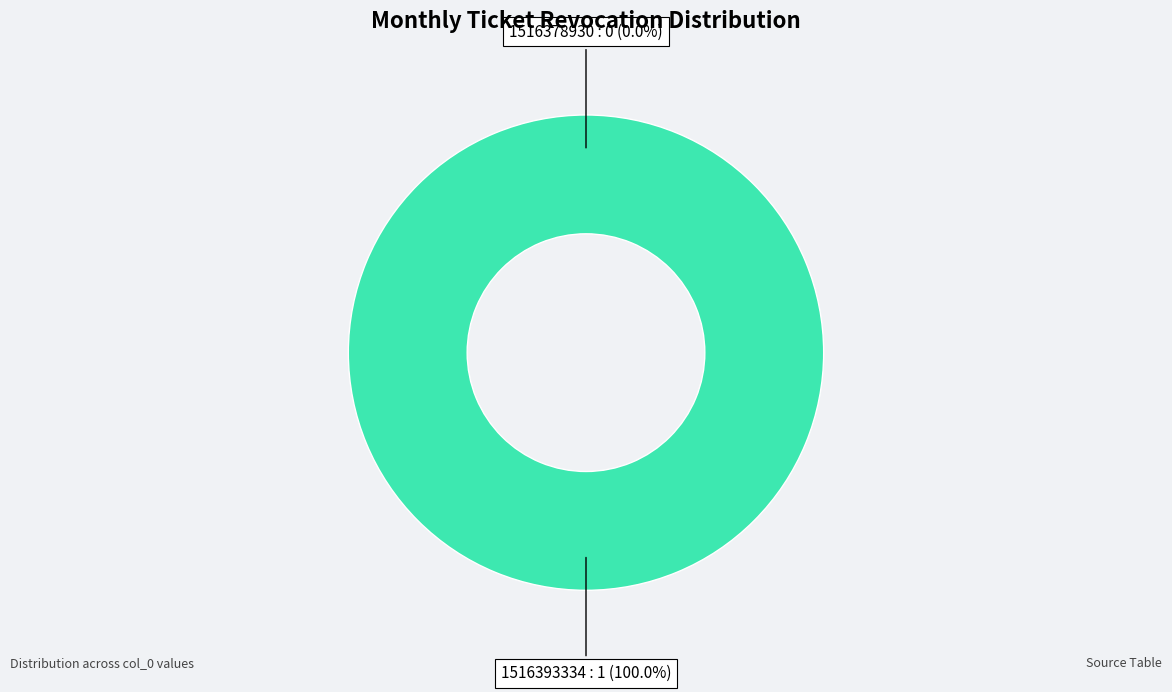

Rank the categories by value from lowest to highest.

1516378930, 1516393334